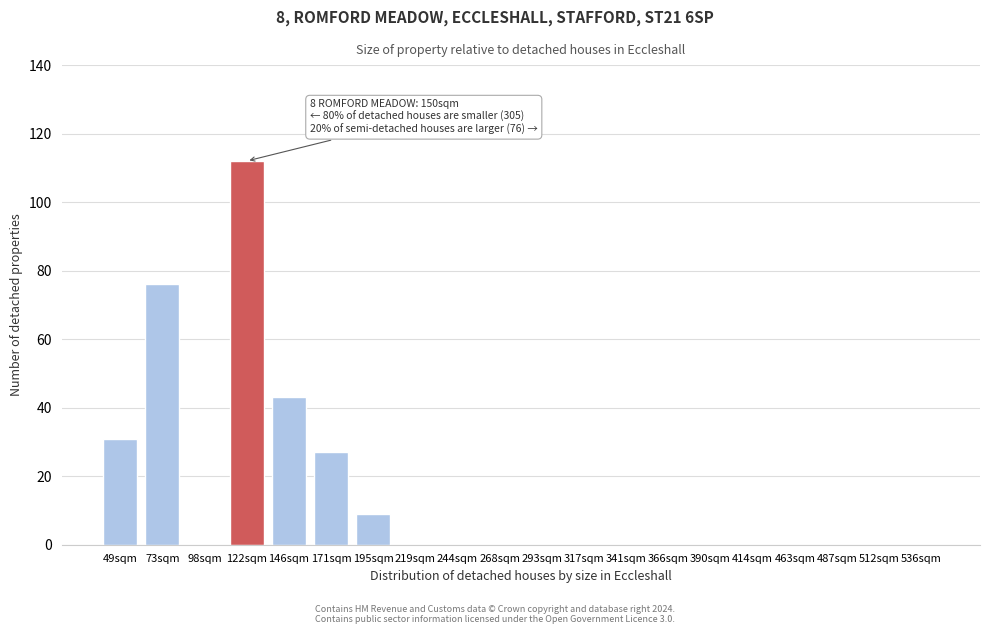

Reading left to right, extract all data points from this chart.

49sqm=31	73sqm=76	98sqm=0	122sqm=112	146sqm=43	171sqm=27	195sqm=9	219sqm=0	244sqm=0	268sqm=0	293sqm=0	317sqm=0	341sqm=0	366sqm=0	390sqm=0	414sqm=0	463sqm=0	487sqm=0	512sqm=0	536sqm=0